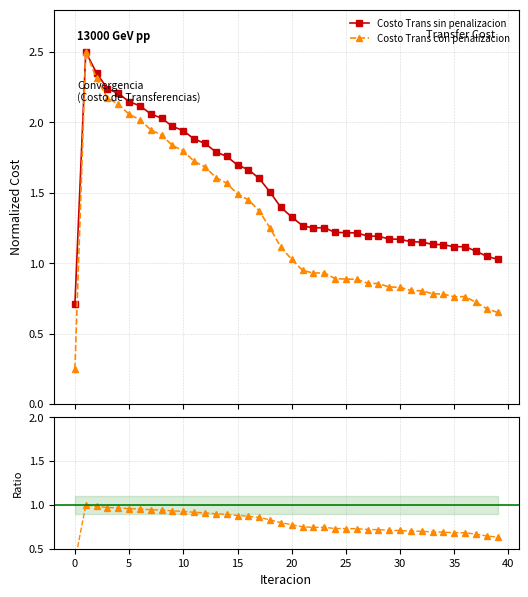

Which series has the largest total across all categories?

Costo Trans sin penalizacion